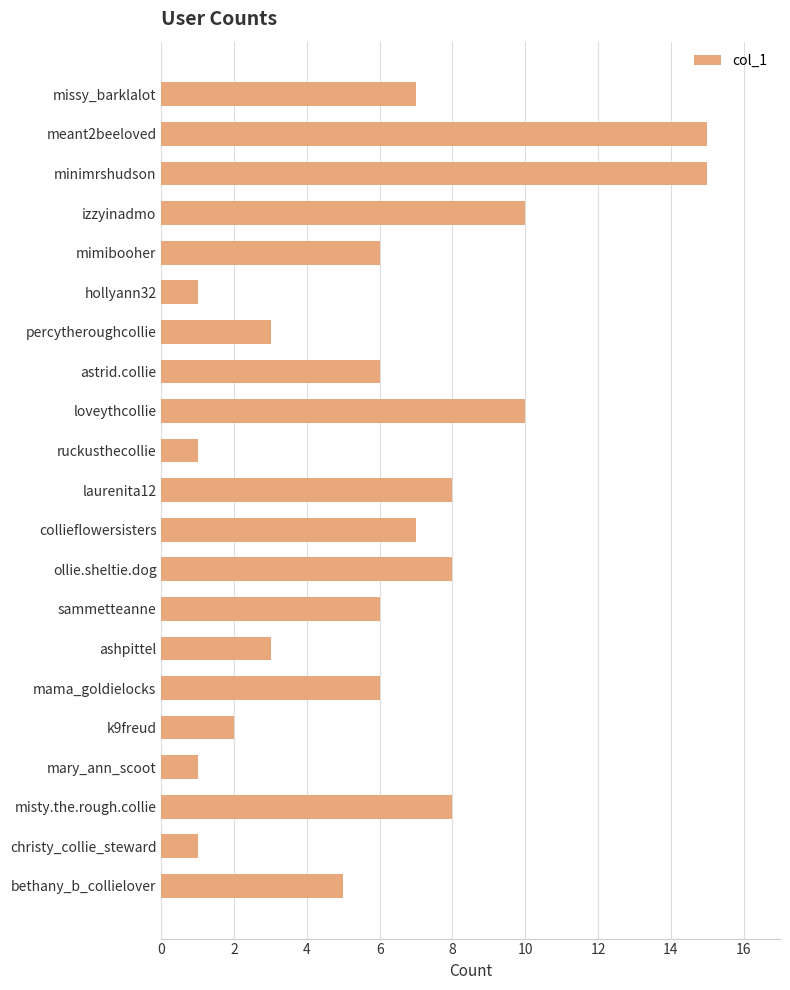

Reading top to bottom, transcribe all the data shown in this chart.

7	15	15	10	6	1	3	6	10	1	8	7	8	6	3	6	2	1	8	1	5